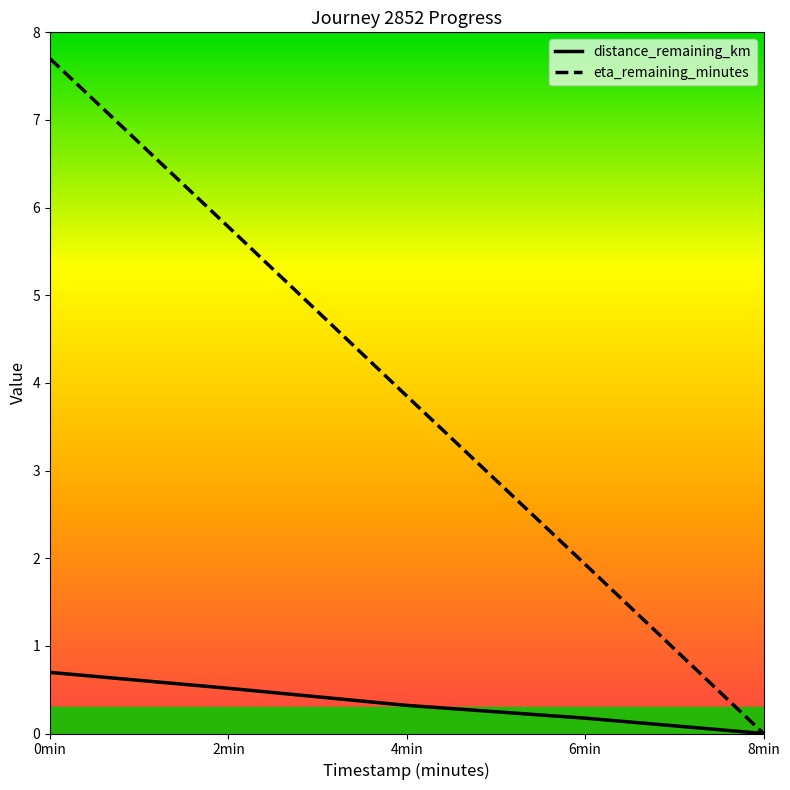

How many categories are shown in the chart?

5